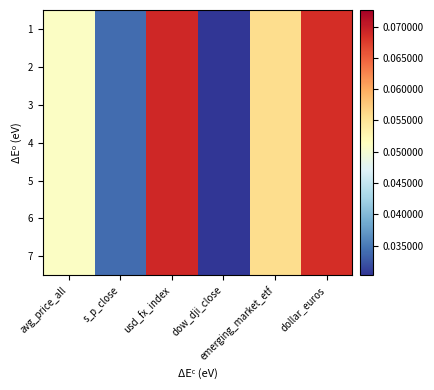

Reading left to right, what are all the values shown in this chart?

1: avg_price_all=0.1	s_p_close=0.0	usd_fx_index=0.1	dow_dji_close=0.0	emerging_market_etf=0.1	dollar_euros=0.1
2: avg_price_all=0.1	s_p_close=0.0	usd_fx_index=0.1	dow_dji_close=0.0	emerging_market_etf=0.1	dollar_euros=0.1
3: avg_price_all=0.1	s_p_close=0.0	usd_fx_index=0.1	dow_dji_close=0.0	emerging_market_etf=0.1	dollar_euros=0.1
4: avg_price_all=0.1	s_p_close=0.0	usd_fx_index=0.1	dow_dji_close=0.0	emerging_market_etf=0.1	dollar_euros=0.1
5: avg_price_all=0.1	s_p_close=0.0	usd_fx_index=0.1	dow_dji_close=0.0	emerging_market_etf=0.1	dollar_euros=0.1
6: avg_price_all=0.1	s_p_close=0.0	usd_fx_index=0.1	dow_dji_close=0.0	emerging_market_etf=0.1	dollar_euros=0.1
7: avg_price_all=0.1	s_p_close=0.0	usd_fx_index=0.1	dow_dji_close=0.0	emerging_market_etf=0.1	dollar_euros=0.1